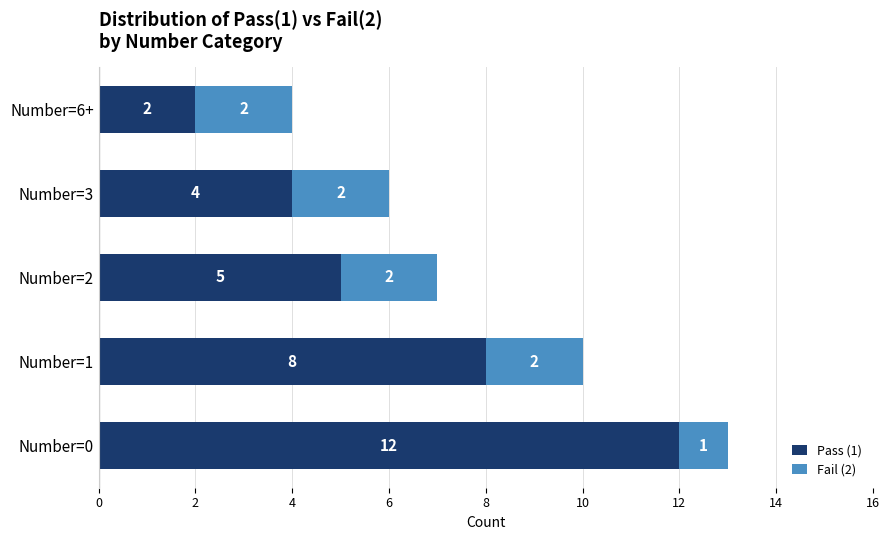

Which category has the highest value in the Pass (1) series?

Number=0